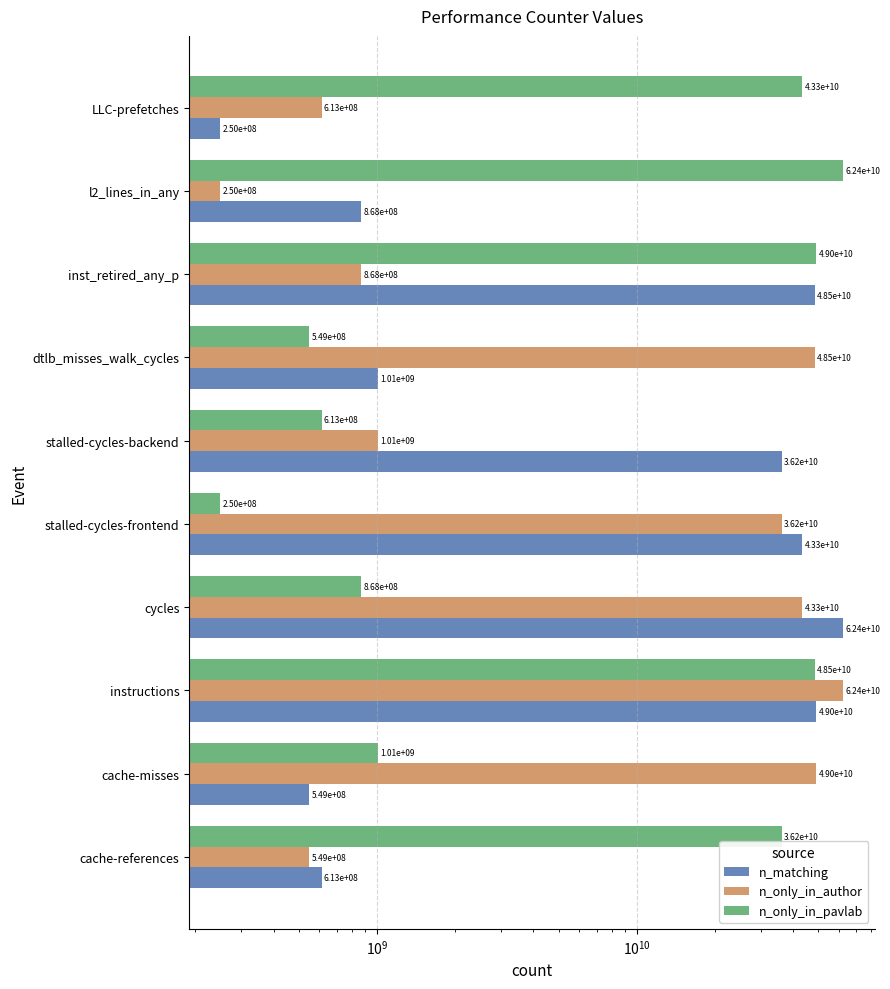

Reading left to right, list all the values displayed in this chart.

n_matching: 612601196	549204919	49019078100	62447844612	43343544578	36199368074	1012211746	48470987675	868380477	249611212
n_only_in_author: 549204919	49019078100	62447844612	43343544578	36199368074	1012211746	48470987675	868380477	249611212	612601196
n_only_in_pavlab: 36199368074	1012211746	48470987675	868380477	249611212	612601196	549204919	49019078100	62447844612	43343544578